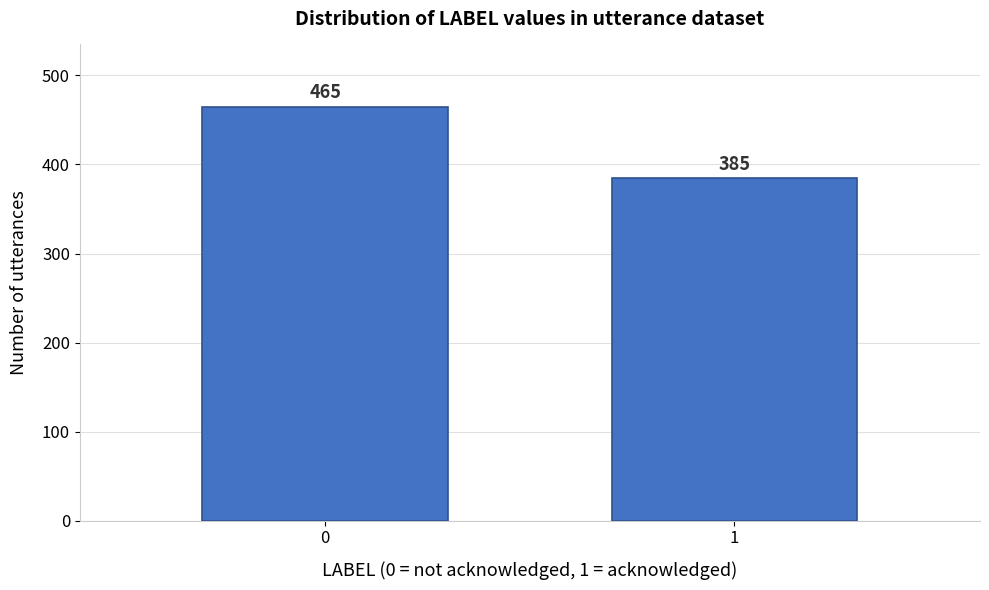

Reading left to right, extract all data points from this chart.

0=465	1=385